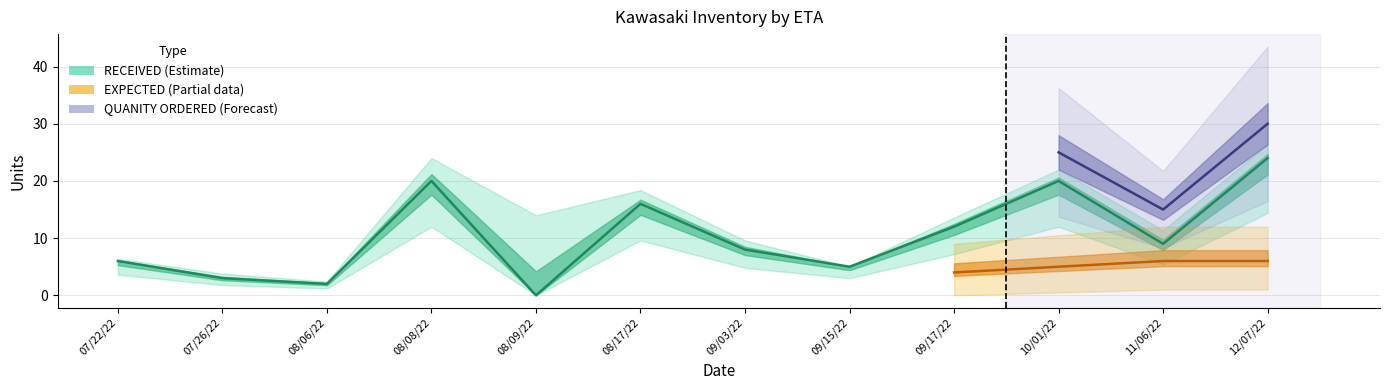

What position from the left is 08/08/22?

4